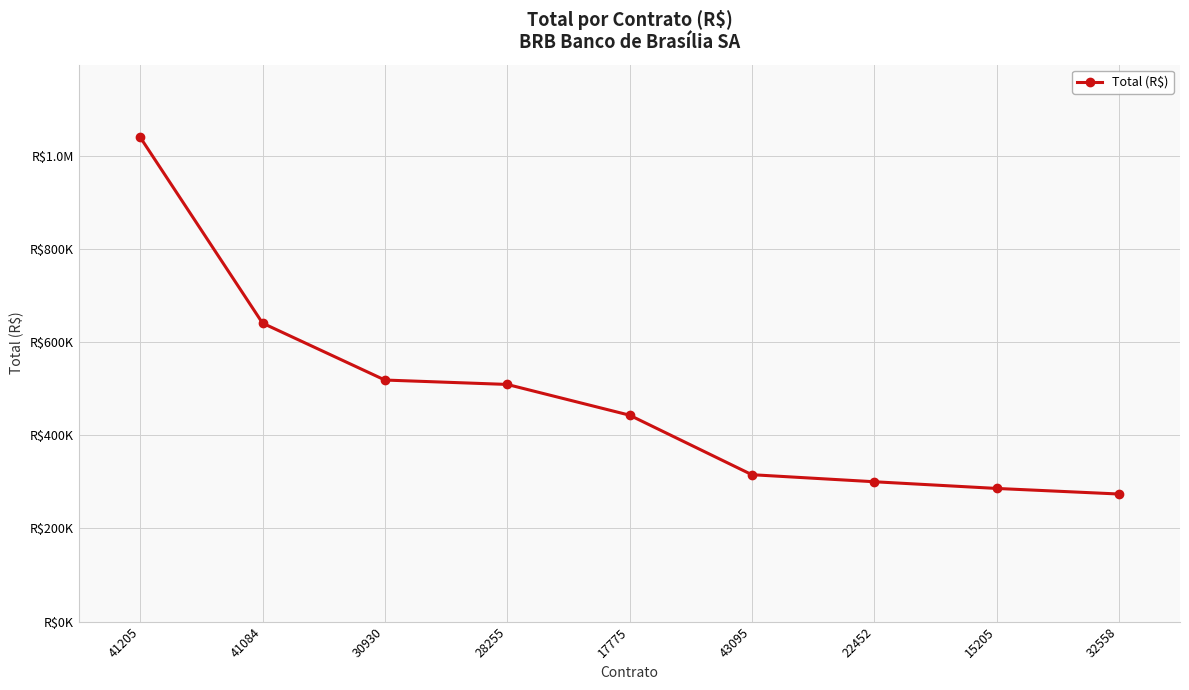

What is the sum of all values?

4326805.3